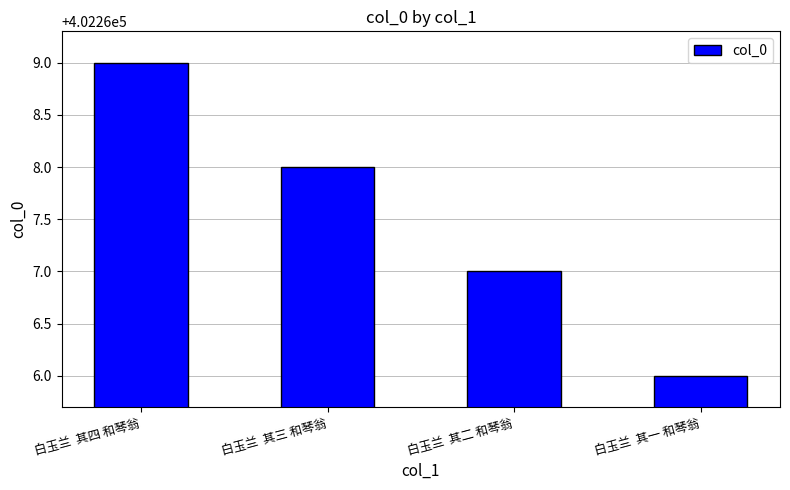

How many distinct data groups are displayed?

1